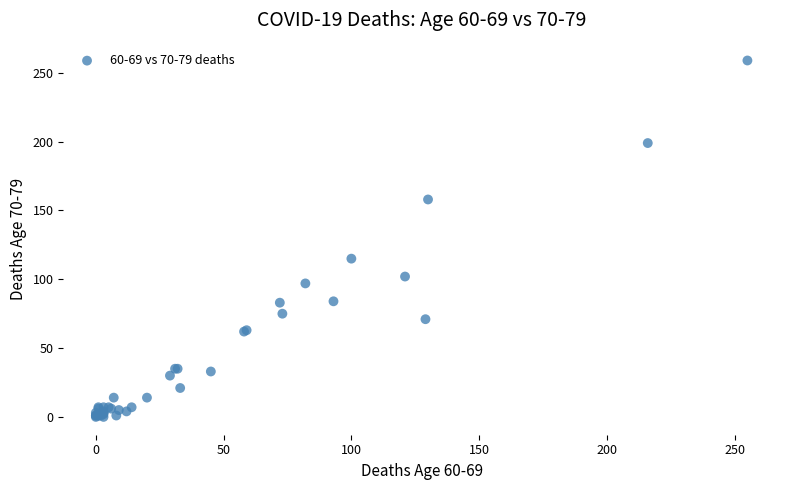

What Y value in the scatter plot is closest to 129?

115